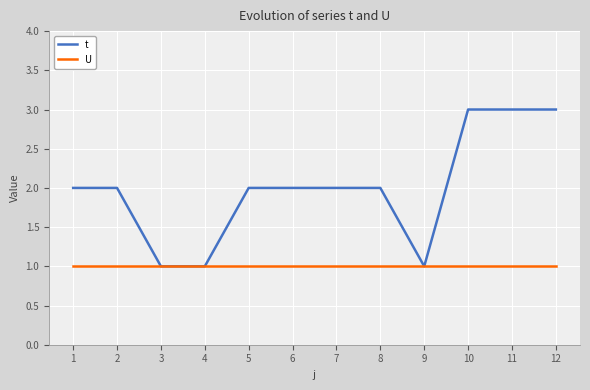

Is the value of U at 1 greater than the value of t at 12?

No